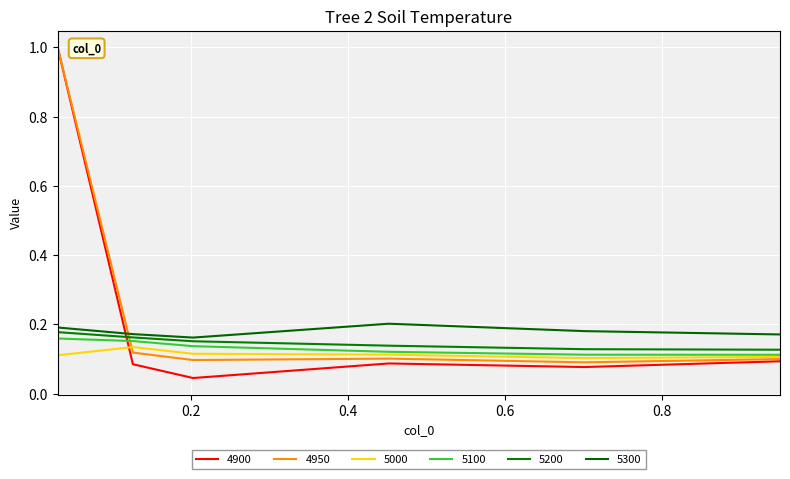

Reading left to right, transcribe all the data shown in this chart.

4900: 1.0	0.1	0.0	0.1	0.1	0.1
4950: 1.0	0.1	0.1	0.1	0.1	0.1
5000: 0.1	0.1	0.1	0.1	0.1	0.1
5100: 0.2	0.2	0.1	0.1	0.1	0.1
5200: 0.2	0.2	0.2	0.1	0.1	0.1
5300: 0.2	0.2	0.2	0.2	0.2	0.2